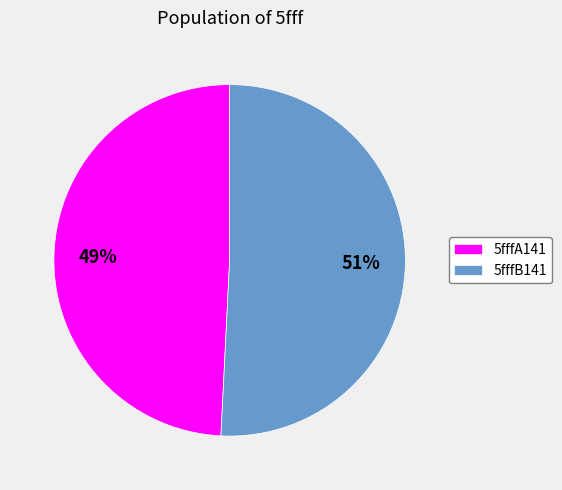

Do 5fffB141 and 5fffA141 together represent more than half of the pie?

Yes